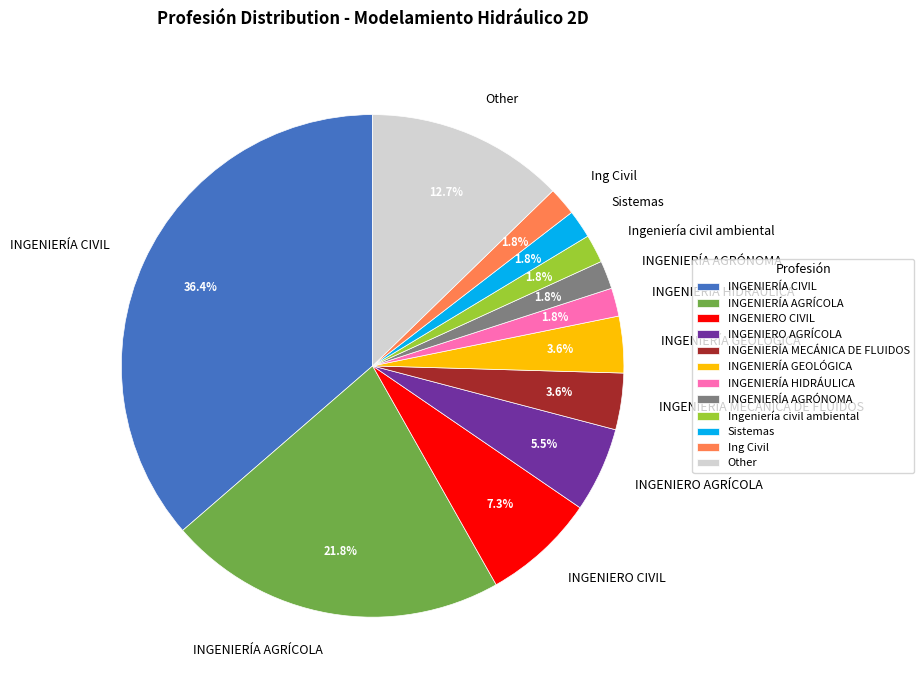

Between INGENIERO CIVIL and INGENIERÍA AGRÍCOLA, which is larger?

INGENIERÍA AGRÍCOLA